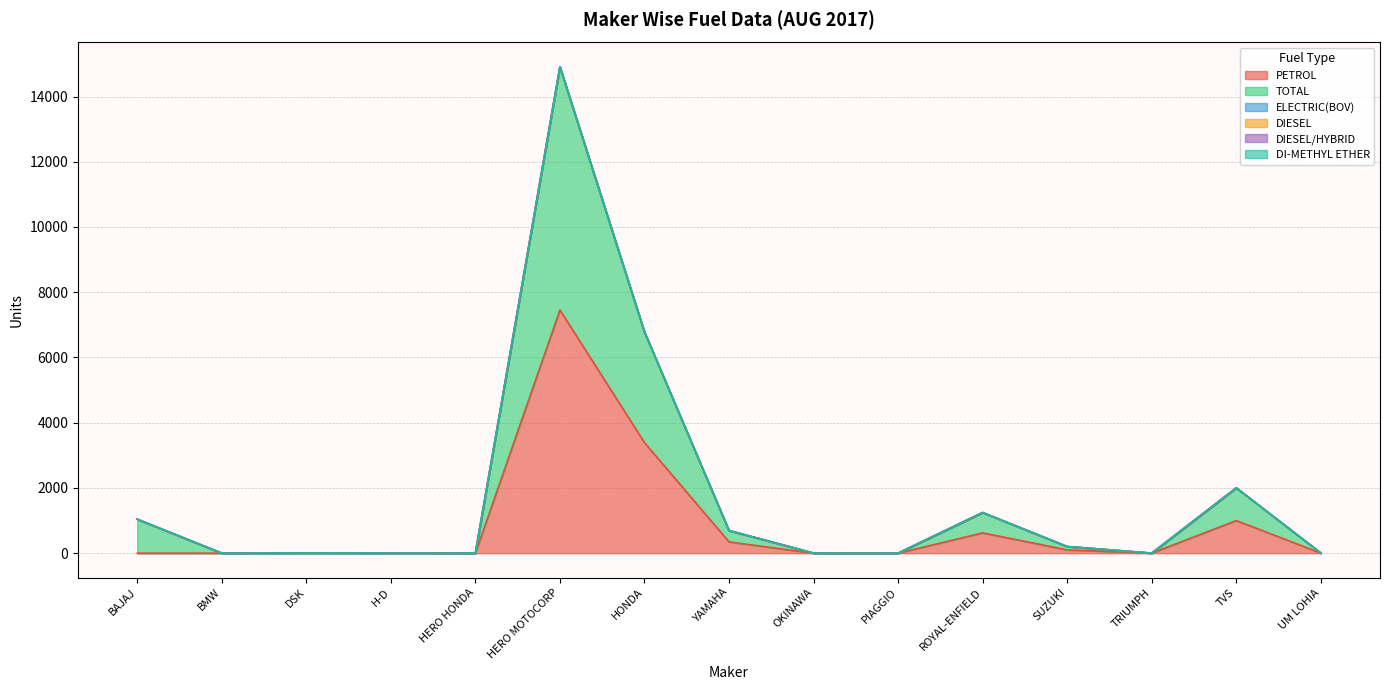

Does the chart have visible grid lines?

Yes